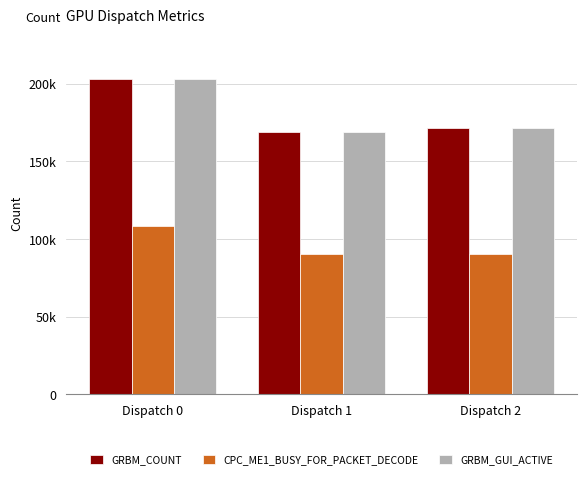

Which series has the largest range (max minus min)?

GRBM_COUNT